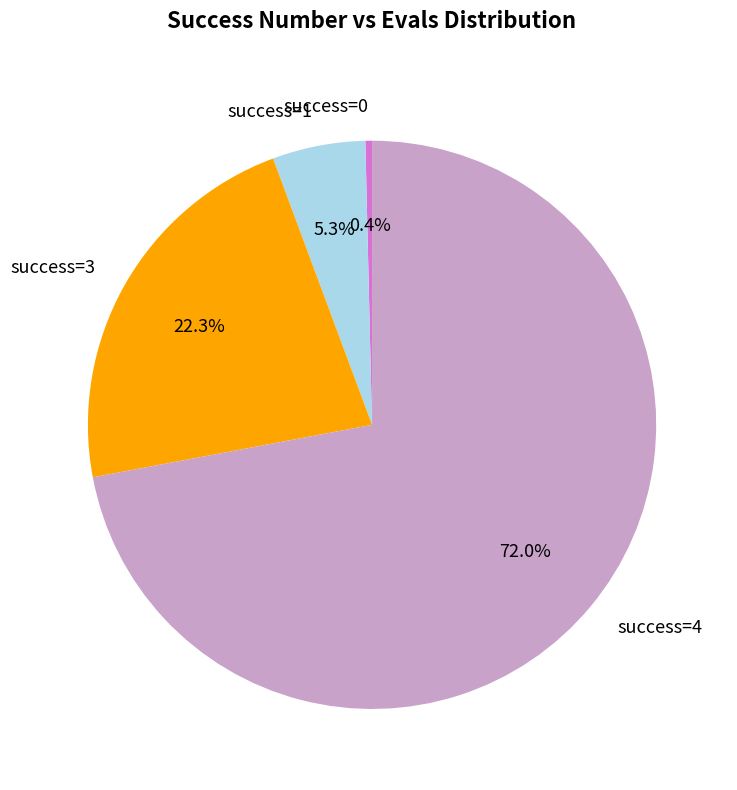

To the nearest percent, what is the average slice percentage?

25%